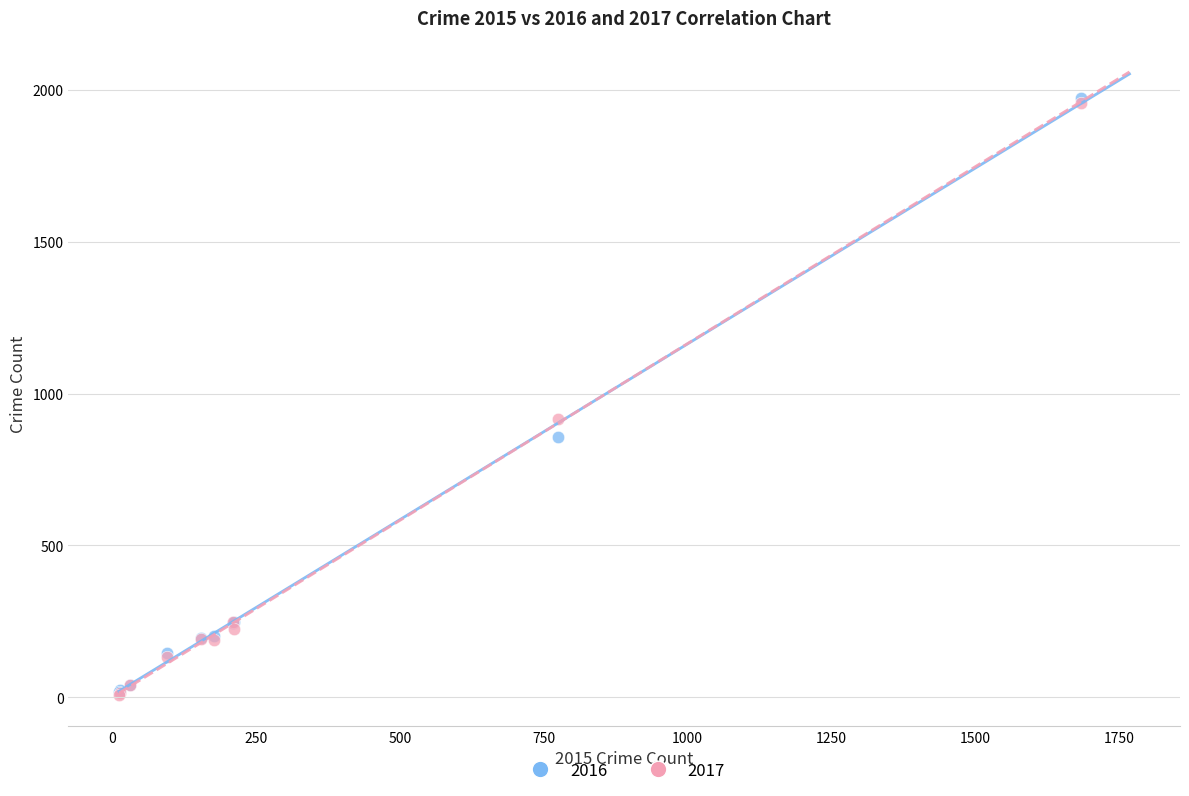

Across all series, what Y value is closest to 991?

916